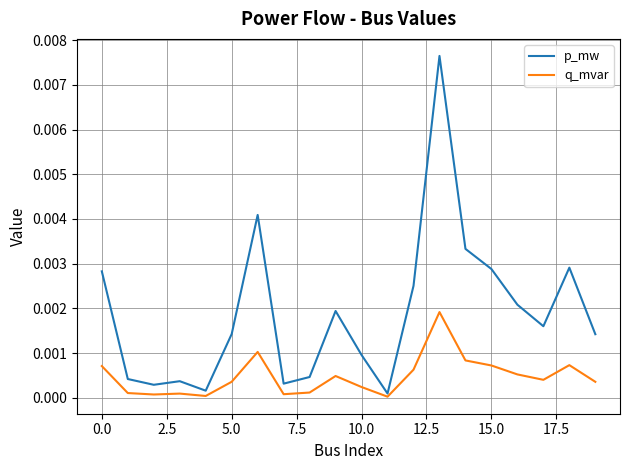

How many interior local peaks does the p_mw series have?

5